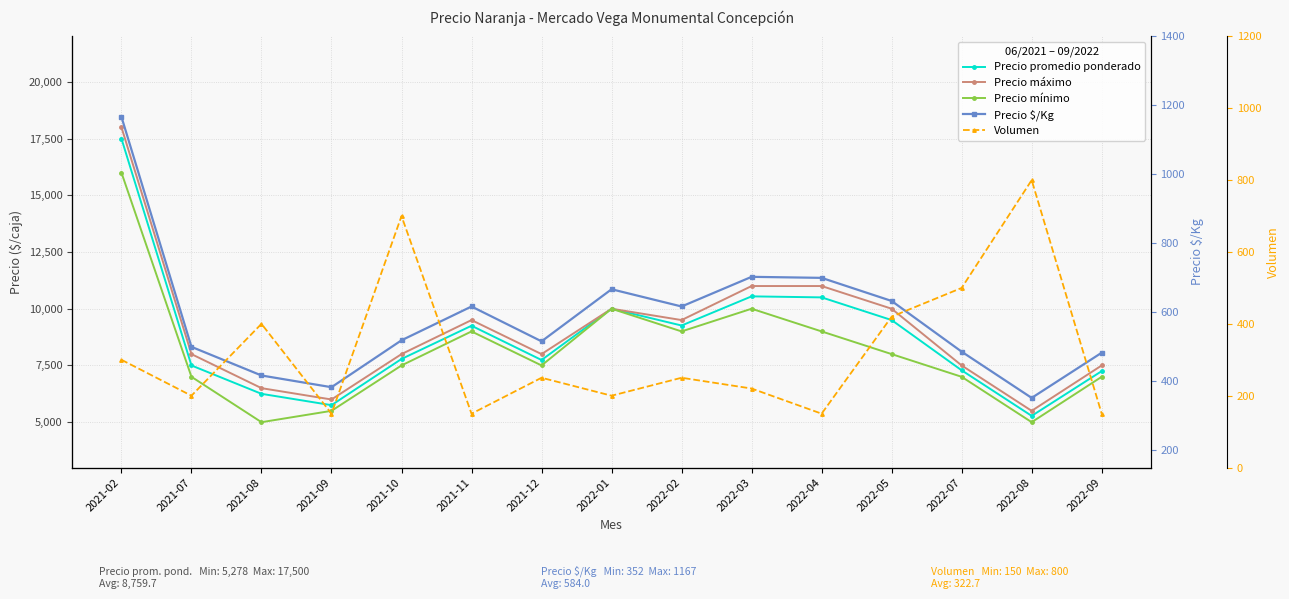

How many values in the Precio $/Kg series exceed 519?

7